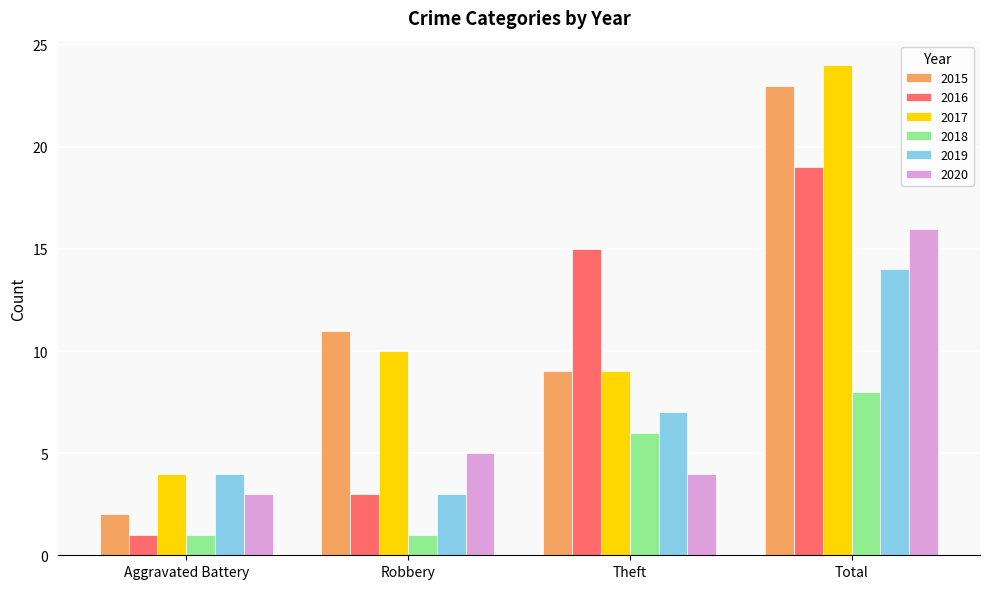

List the labels in order of 2017 value, largest first.

Total, Robbery, Theft, Aggravated Battery